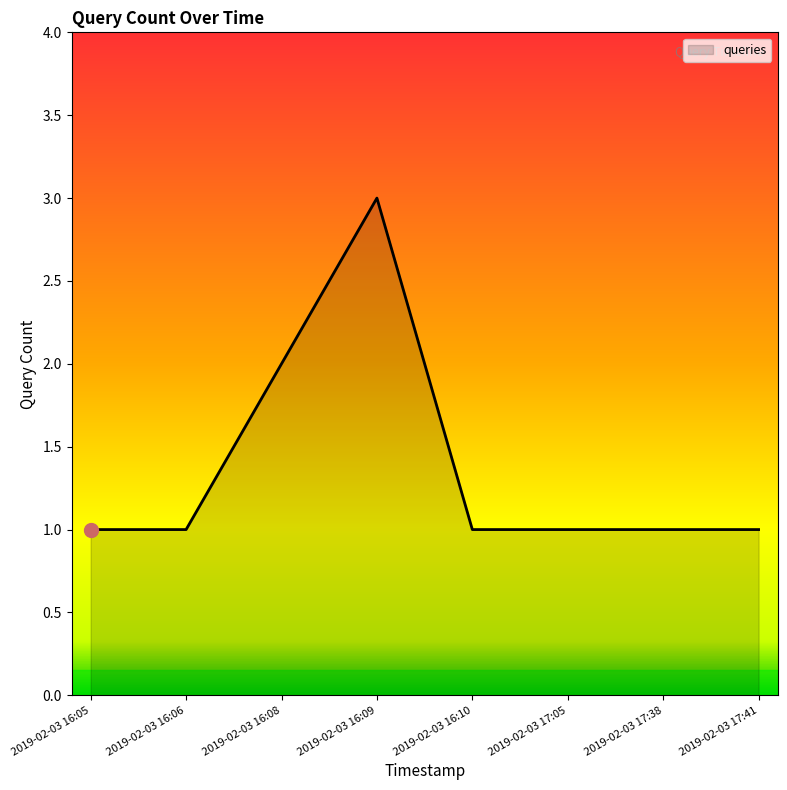

What is the minimum value shown in the chart?

1